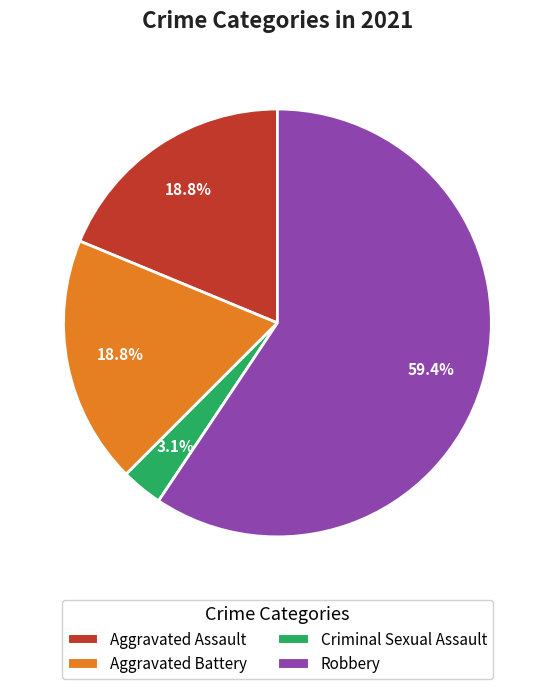

Is there any slice that represents more than half of the pie?

Yes